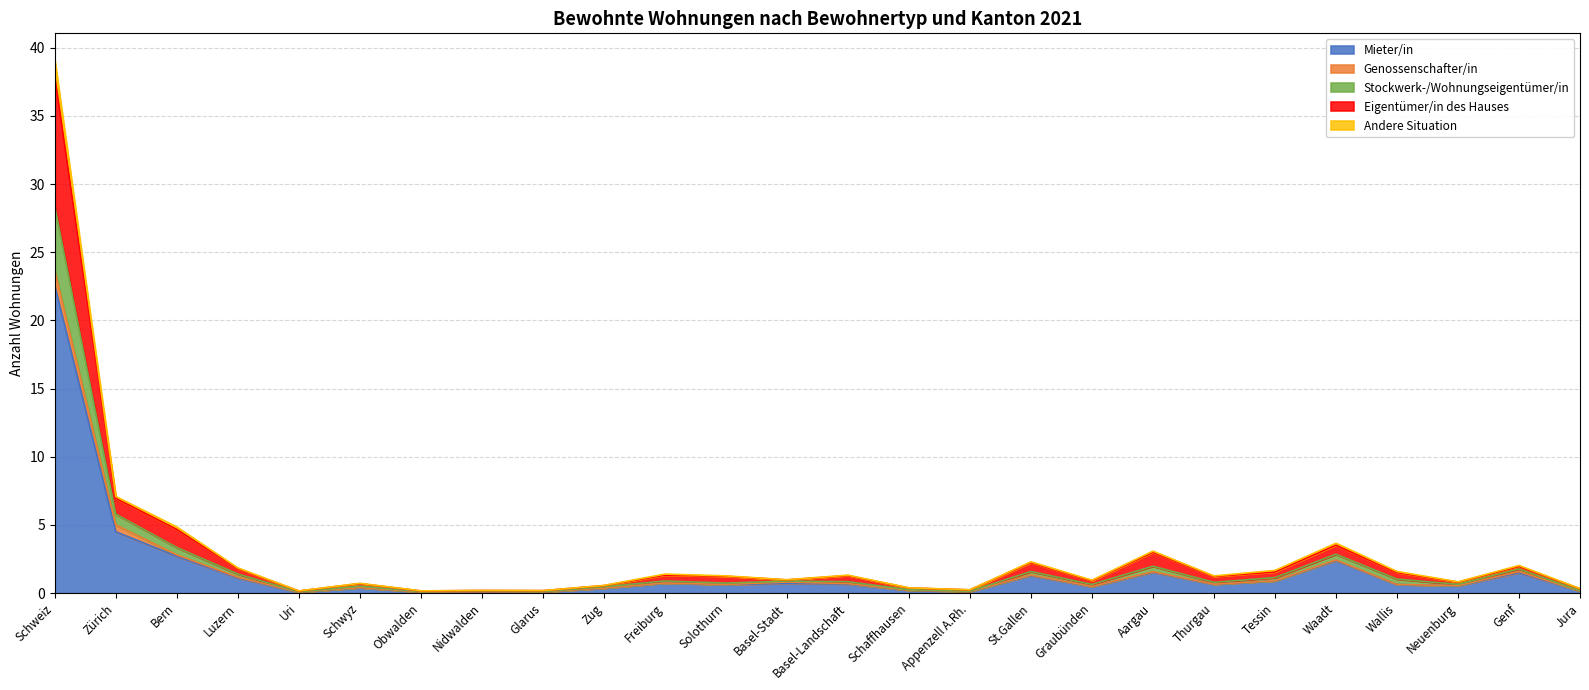

How many lines are shown in the chart?

5